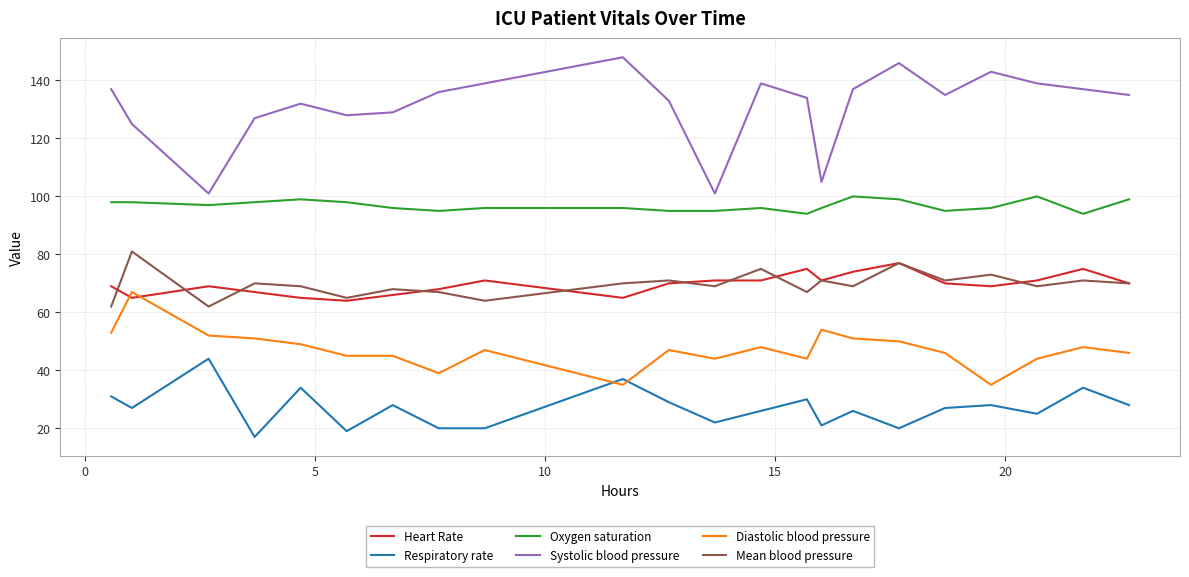

Which series has the largest total across all categories?

Systolic blood pressure